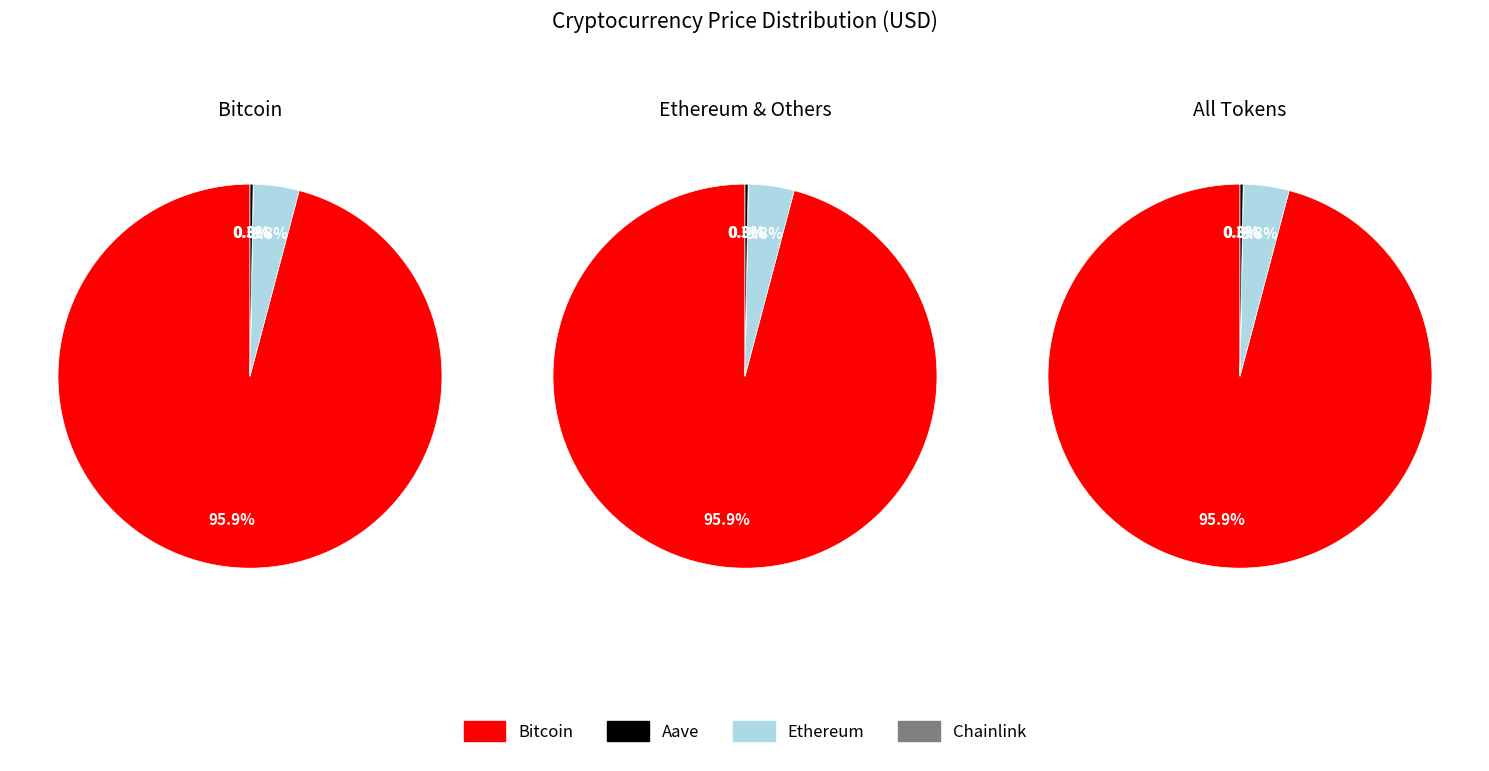

Rank the categories by value from highest to lowest.

Bitcoin, Ethereum, Aave, Chainlink